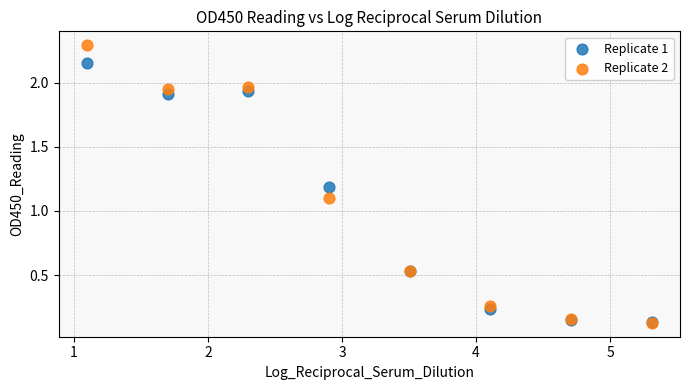

What are all the series names shown in the legend?

Replicate 1, Replicate 2